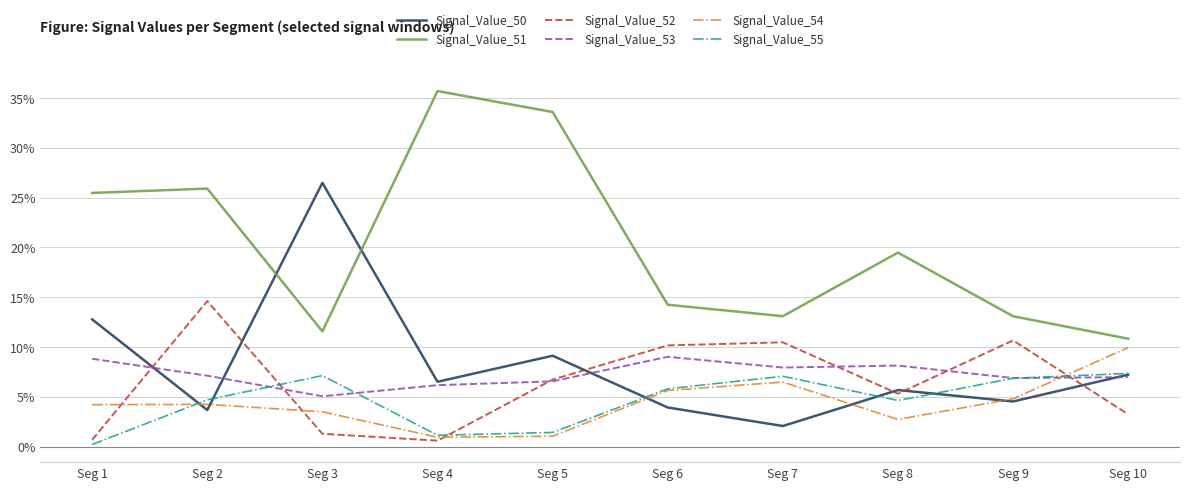

After their last crossing, which series has the higher values: Signal_Value_50 or Signal_Value_53?

Signal_Value_50